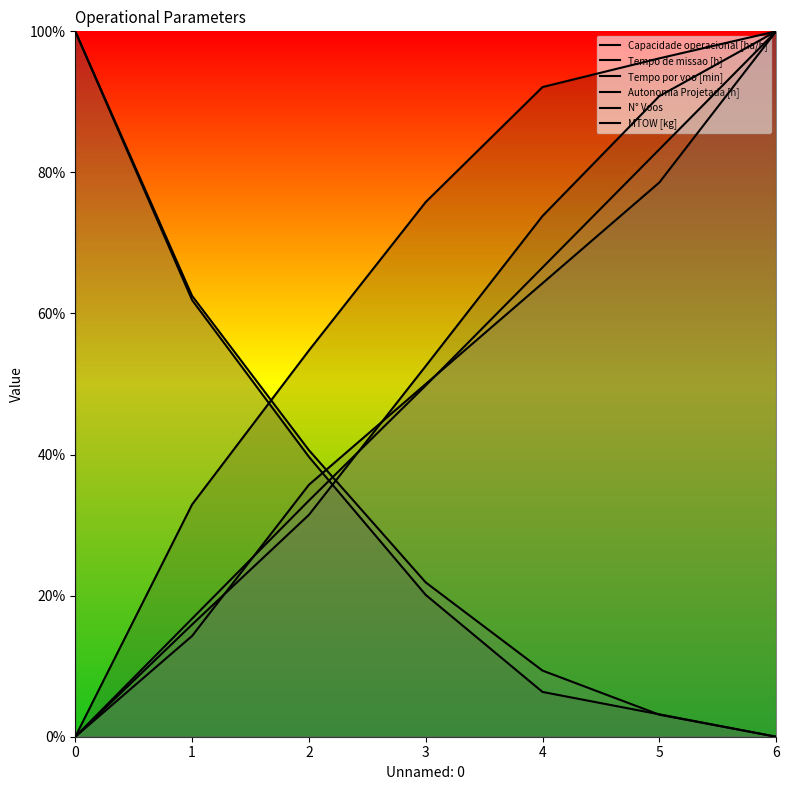

After their last crossing, which series has the higher values: Tempo de missao [h] or N° Voos?

Tempo de missao [h]